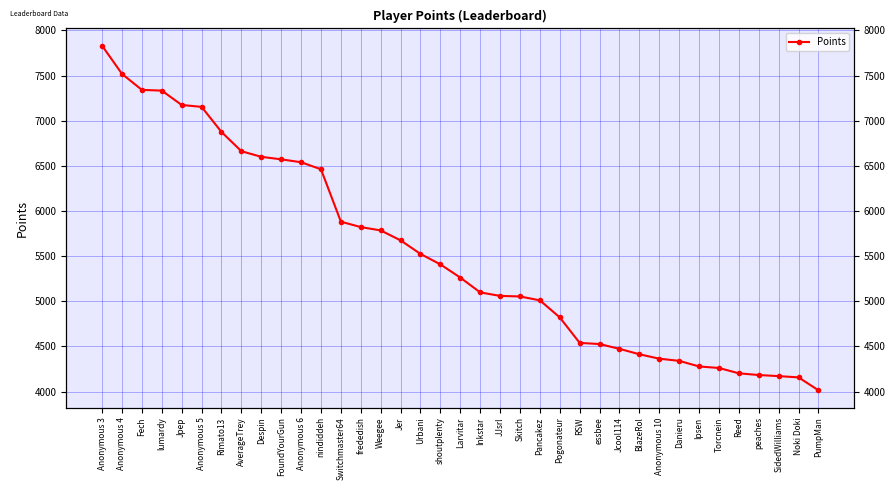

Rank the categories by value from lowest to highest.

PumpMan, Noki Doki, SidedWilliams, peaches, Reed, Torcnein, Ipsen, Danieru, Anonymous 10, BlazeRol, Jcool114, essbee, RSW, Pogonateur, Pancakez, Skitch, JJsrl, Inkstar, Larvitar, shoutplenty, Urbani, Jer, Weegee, frededish, Switchmaster64, nindiddeh, Anonymous 6, FoundYourGun, Despin, AverageTrey, Rimato13, Anonymous 5, Jpep, lumardy, Fech, Anonymous 4, Anonymous 3